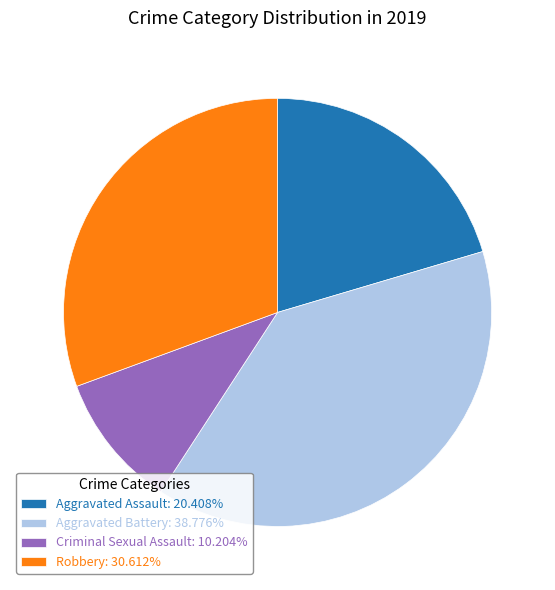

Approximately how many times larger is the value at Criminal Sexual Assault: 10.204% compared to Aggravated Assault: 20.408%?

0.5